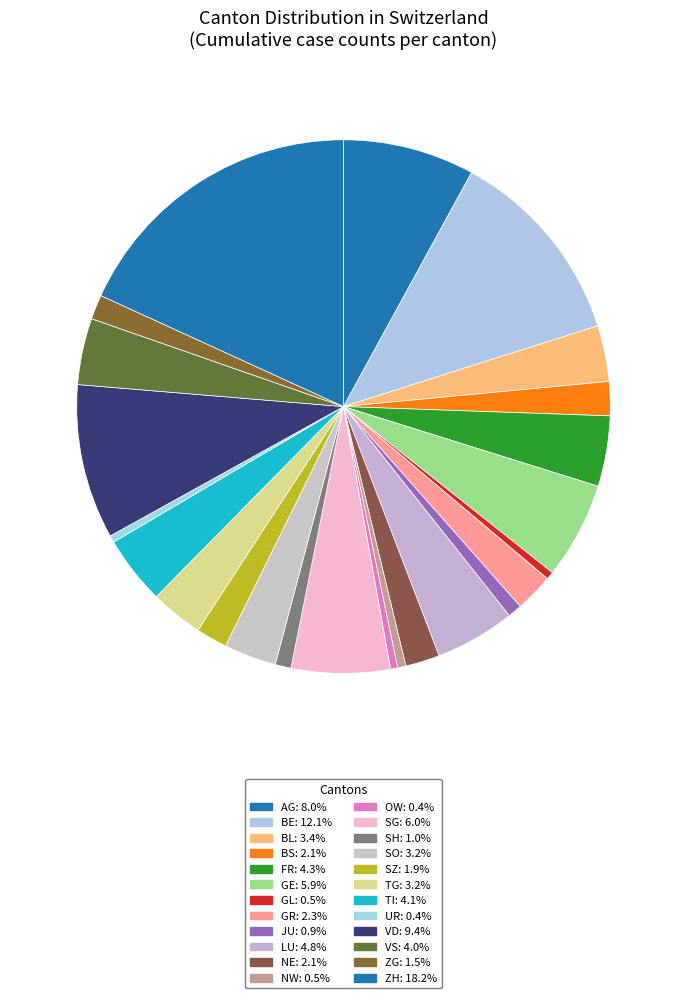

Which has a higher value, AG or VD?

VD